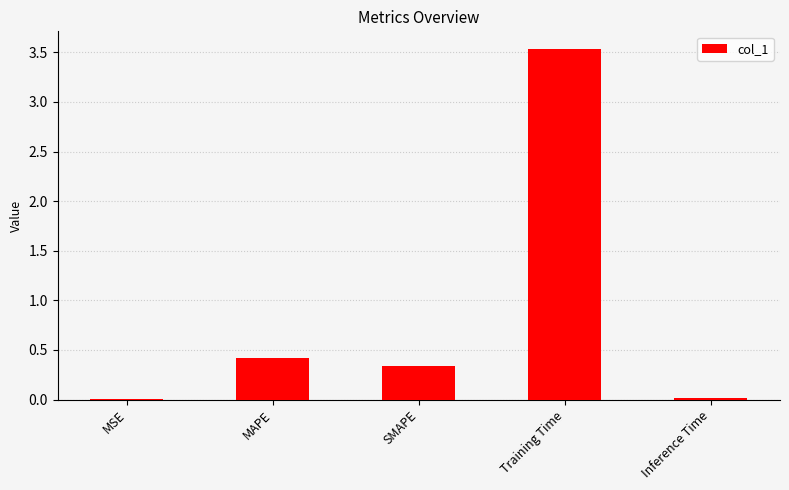

True or false: the data shows 0.5 at SMAPE.

False